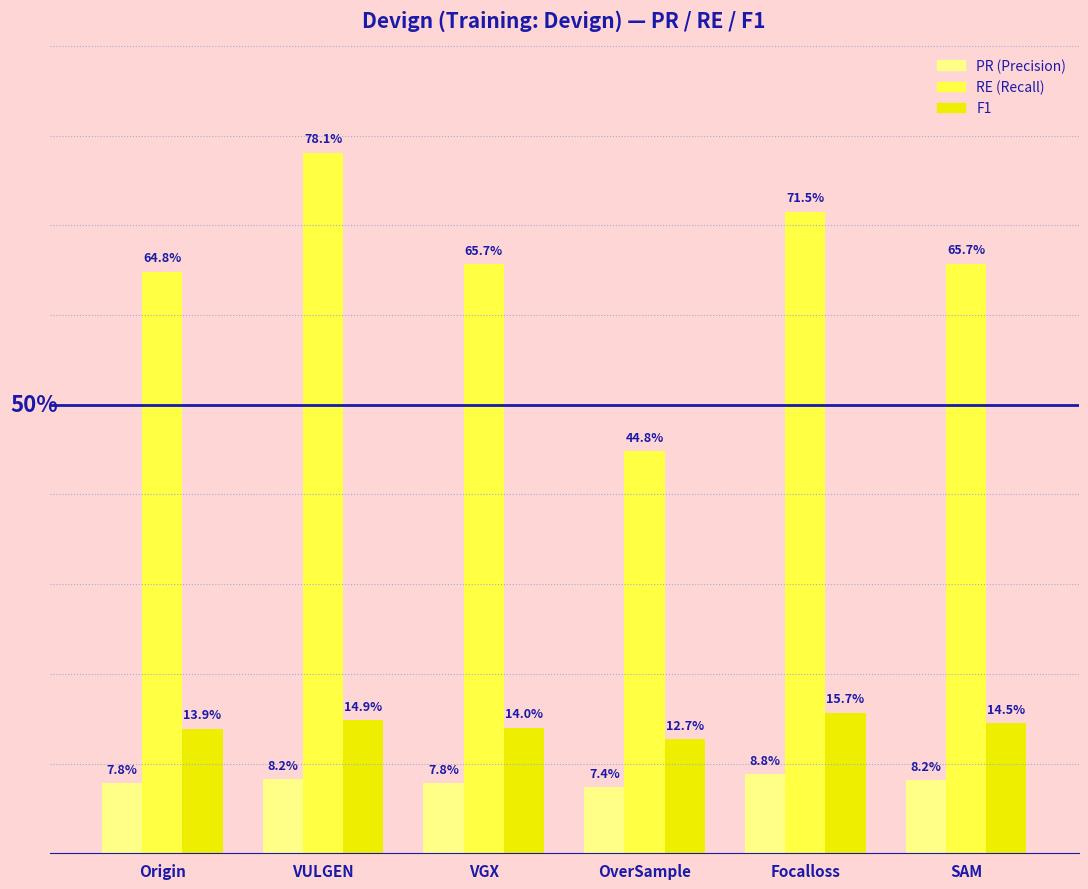

Which category has the lowest value across all series?

OverSample